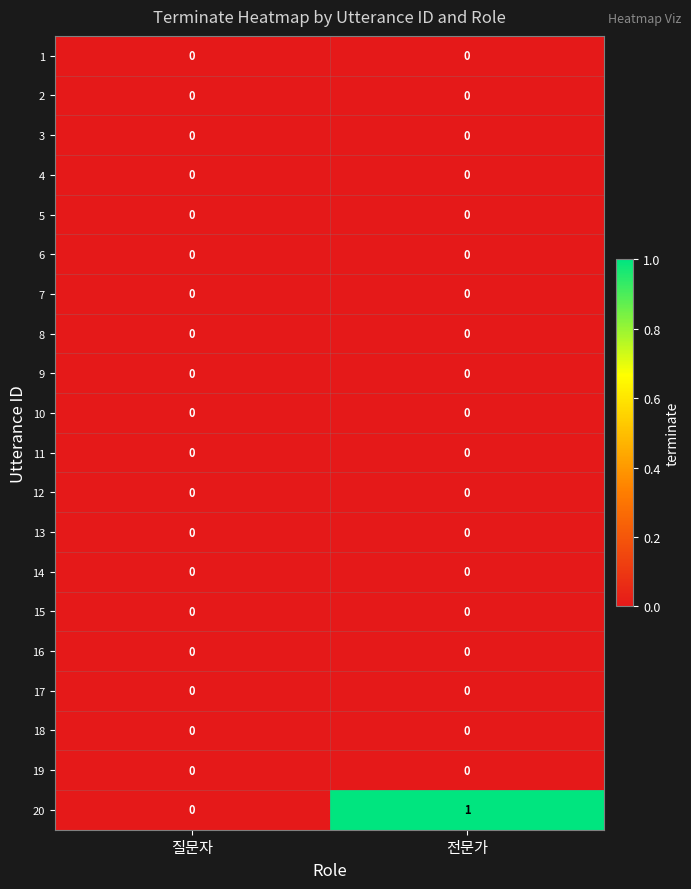

Which series has the largest total across all categories?

20